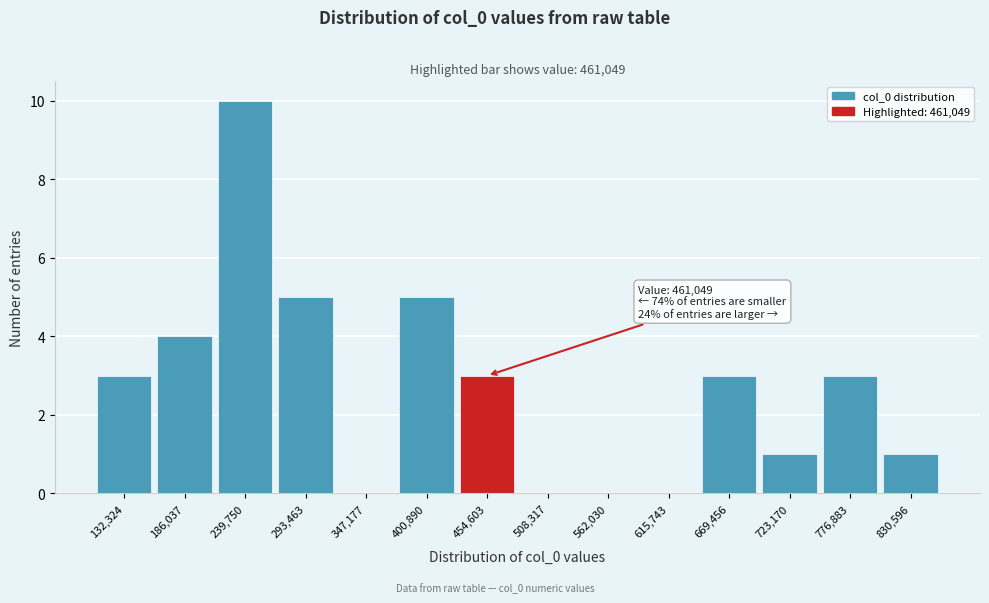

Reading left to right, list all the values displayed in this chart.

132,324=3	186,037=4	239,750=10	293,463=5	347,177=0	400,890=5	454,603=3	508,317=0	562,030=0	615,743=0	669,456=3	723,170=1	776,883=3	830,596=1